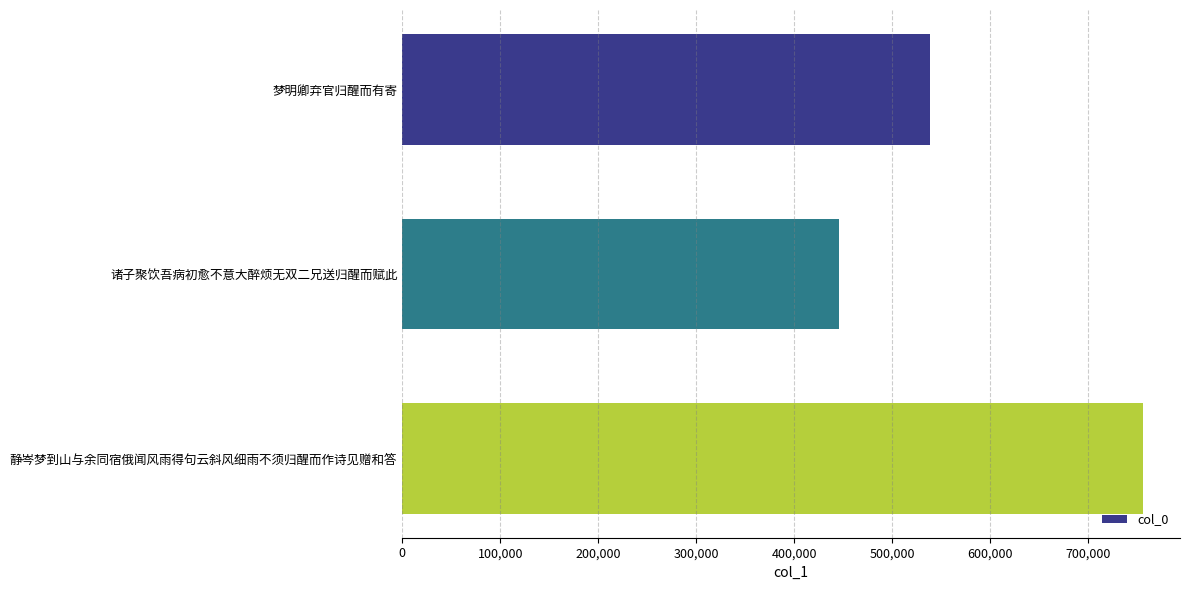

How many values are below 538479?

1